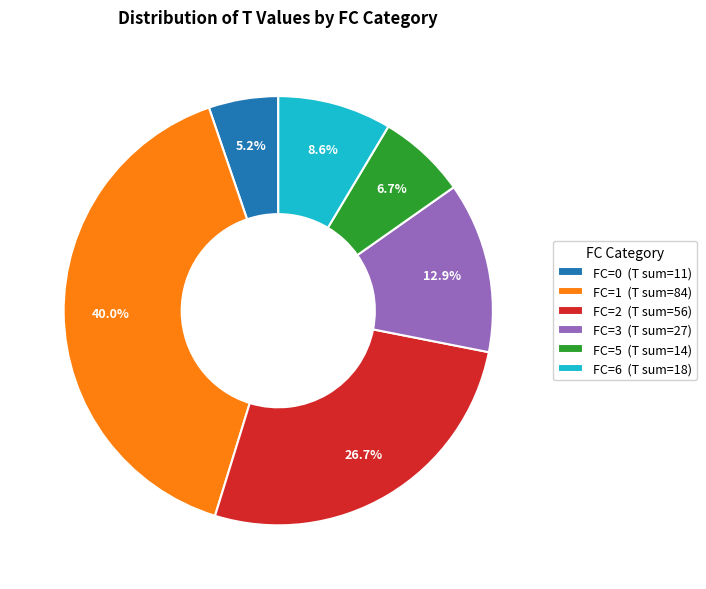

What is the smallest slice in the pie chart?

FC=0 (T sum=11)